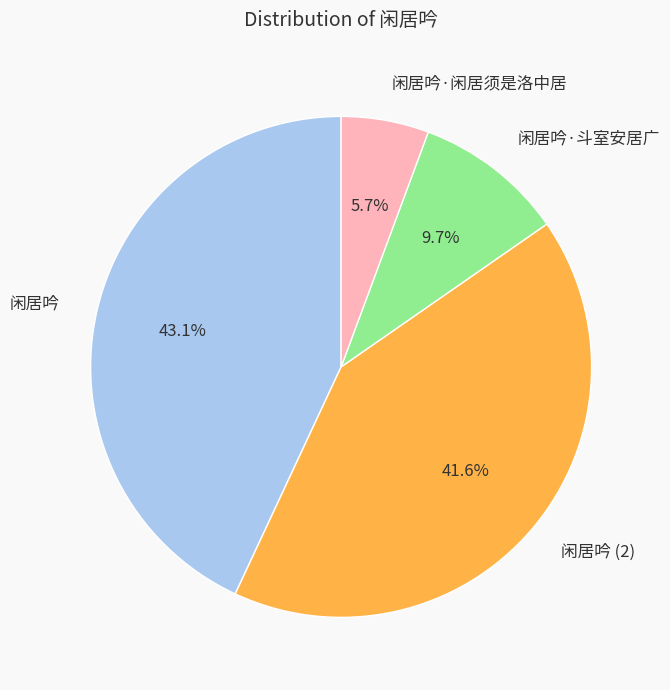

Is it true that 闲居吟·闲居须是洛中居 is 1% of the pie?

False